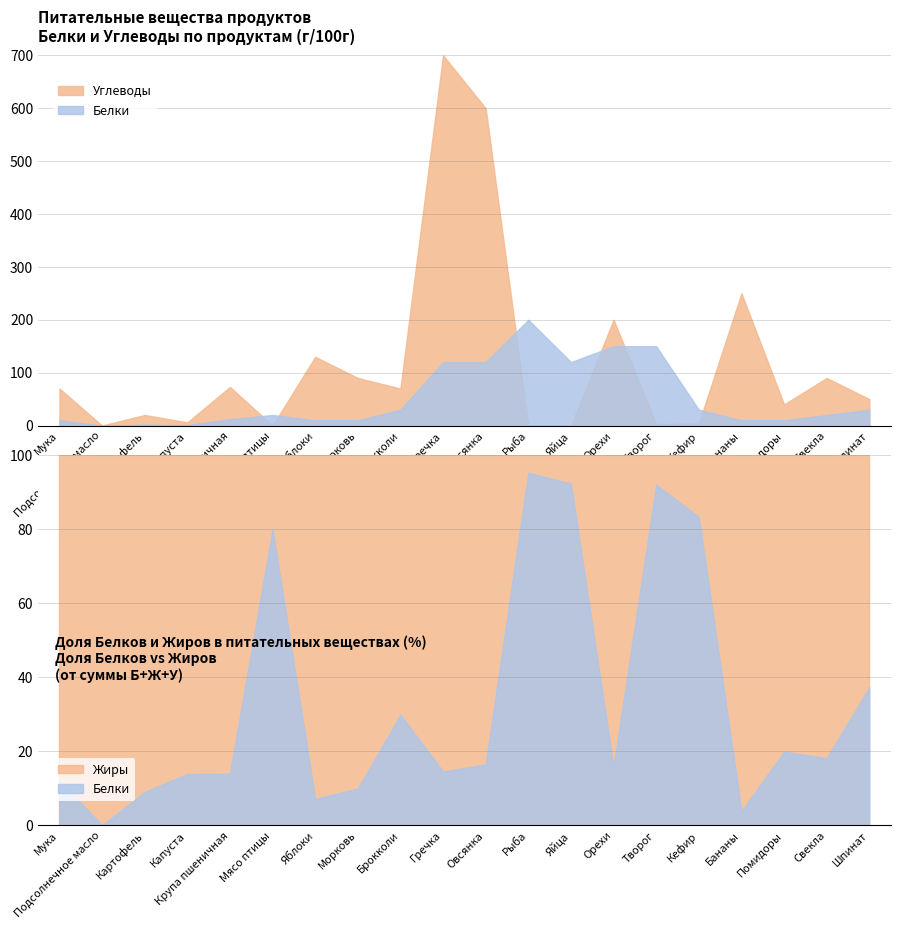

True or false: Белки and Жиры cross at least once.

True